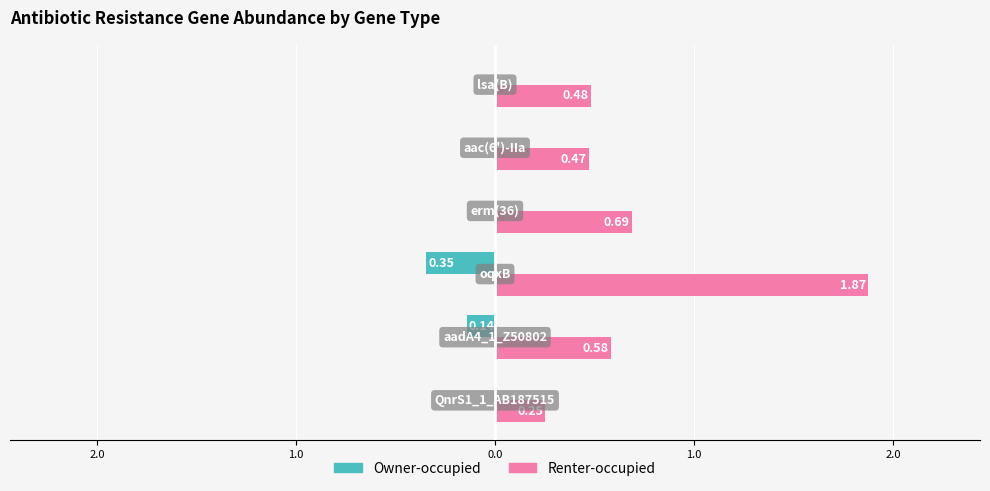

What are all the series names shown in the legend?

Owner-occupied, Renter-occupied